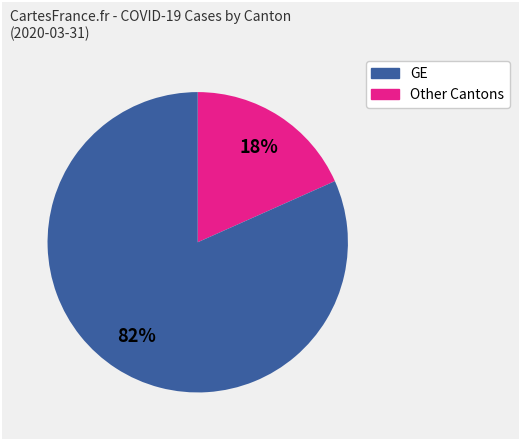

Is there a majority slice in this chart?

Yes